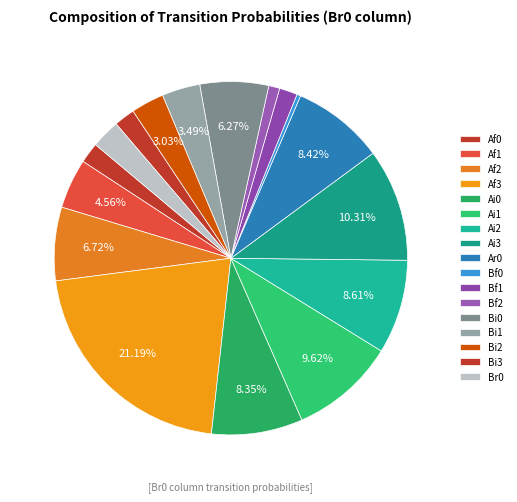

To the nearest percent, what portion does Ai1 represent?

10%